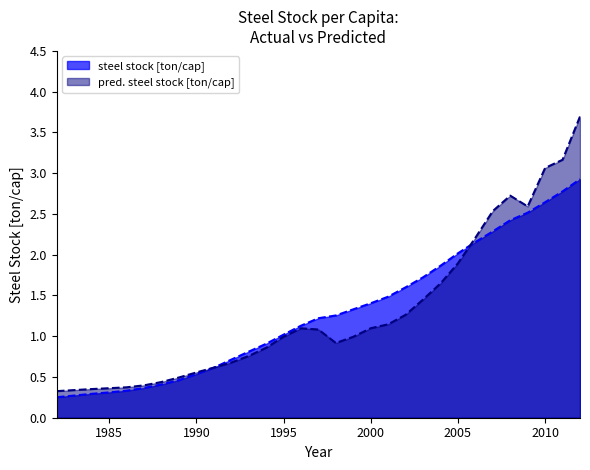

What is the difference between the steel stock [ton/cap] values at 2012 and 1984?

2.6